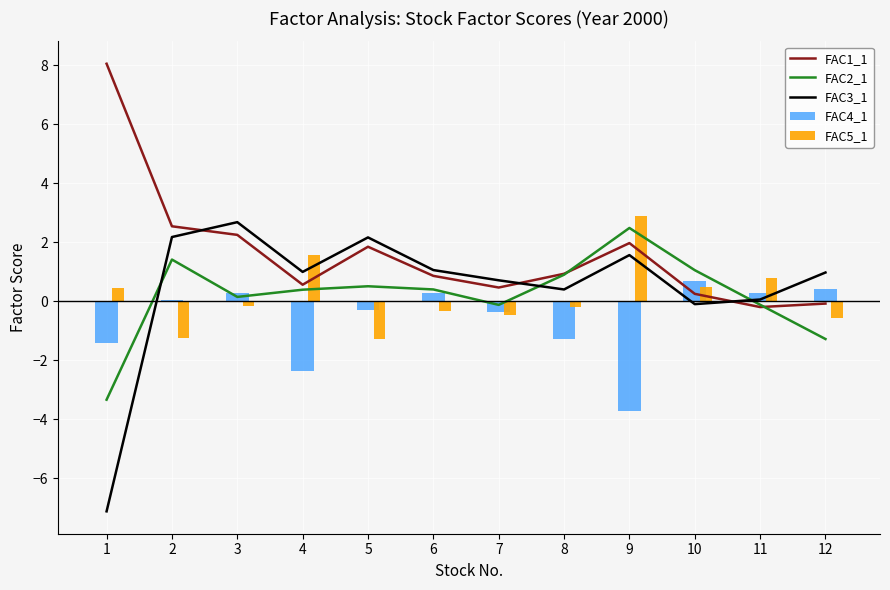

At which category does the chart reach its peak across all series?

1